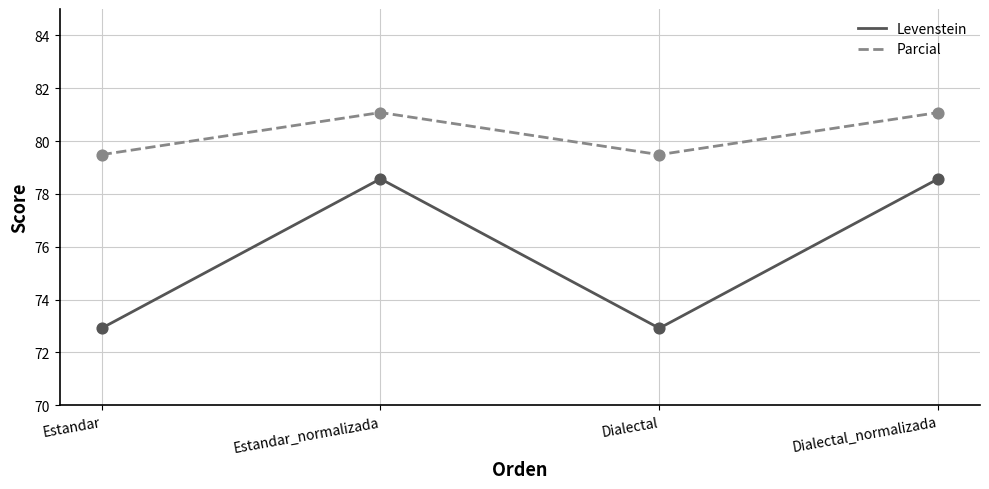

Which series has the largest range (max minus min)?

Levenstein